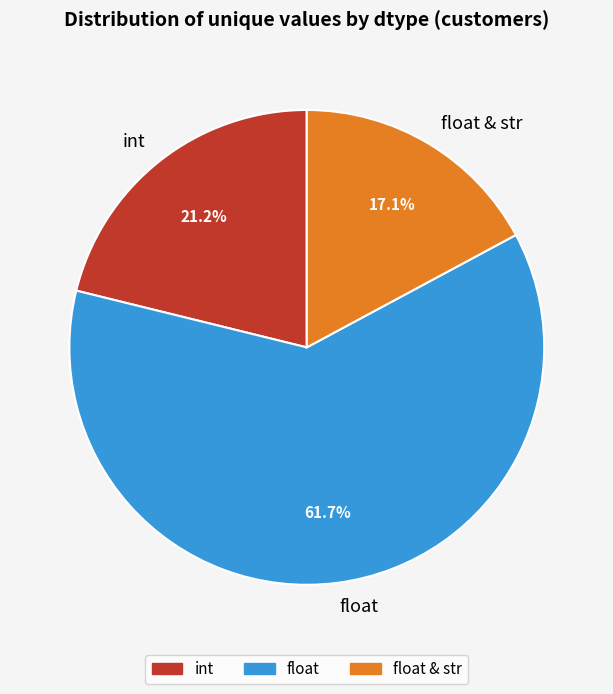

Rank the categories by value from highest to lowest.

float, int, float & str